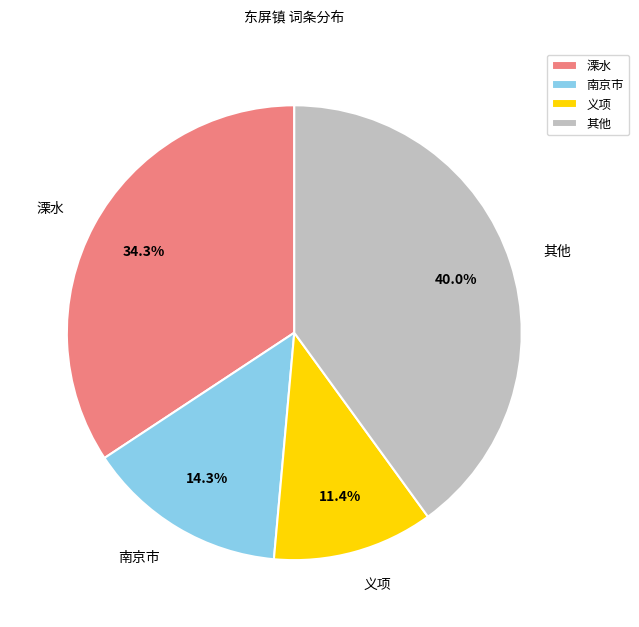

Which has a higher value, 其他 or 南京市?

其他